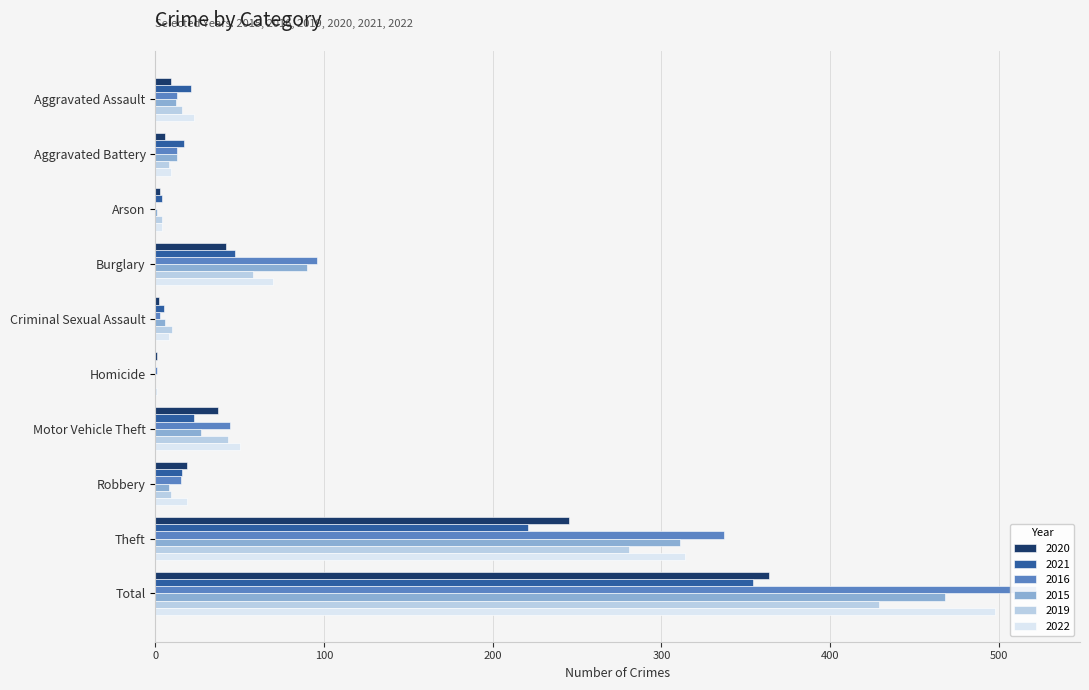

At which label does 2015 first exceed 13?

Burglary